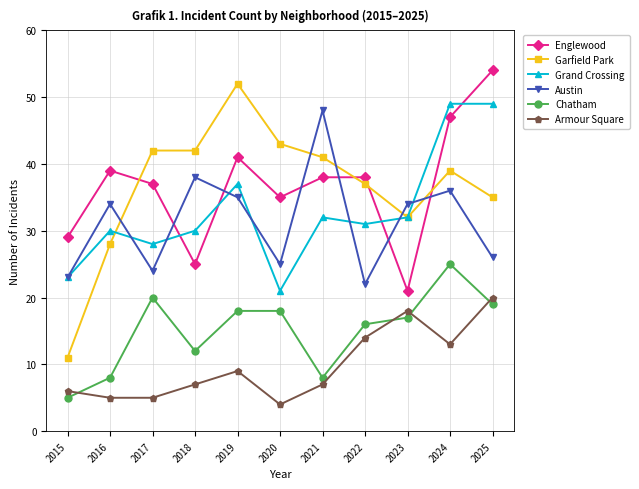

What are all the series names shown in the legend?

Englewood, Garfield Park, Grand Crossing, Austin, Chatham, Armour Square